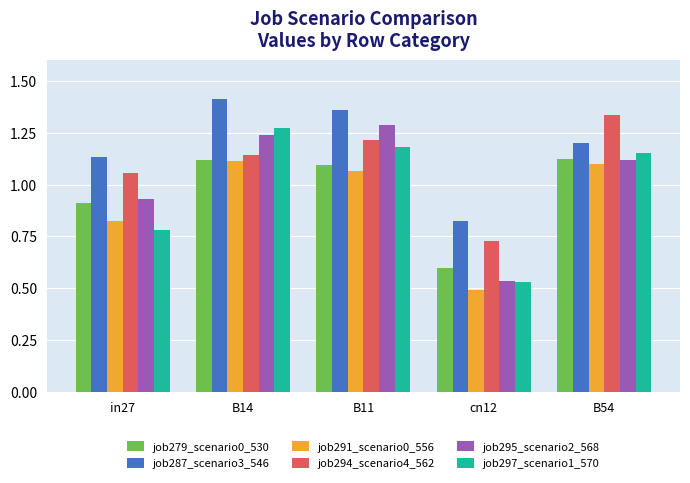

Is it true that job287_scenario3_546 equals 0.6 at B54?

False